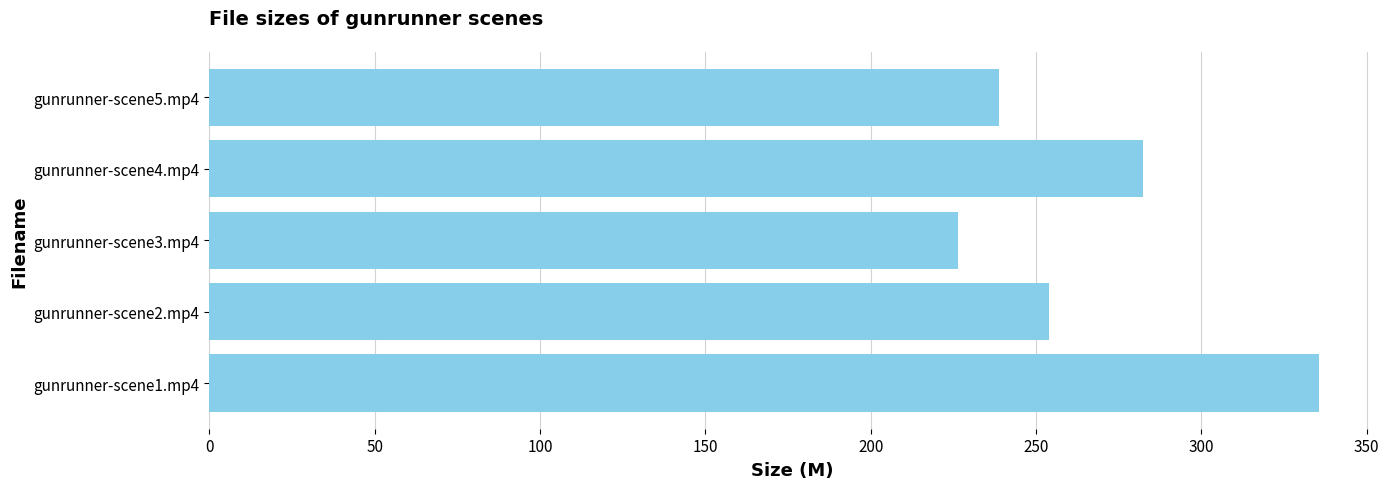

Reading bottom to top, transcribe all the data shown in this chart.

gunrunner-scene1.mp4=335.7	gunrunner-scene2.mp4=253.9	gunrunner-scene3.mp4=226.4	gunrunner-scene4.mp4=282.5	gunrunner-scene5.mp4=238.9